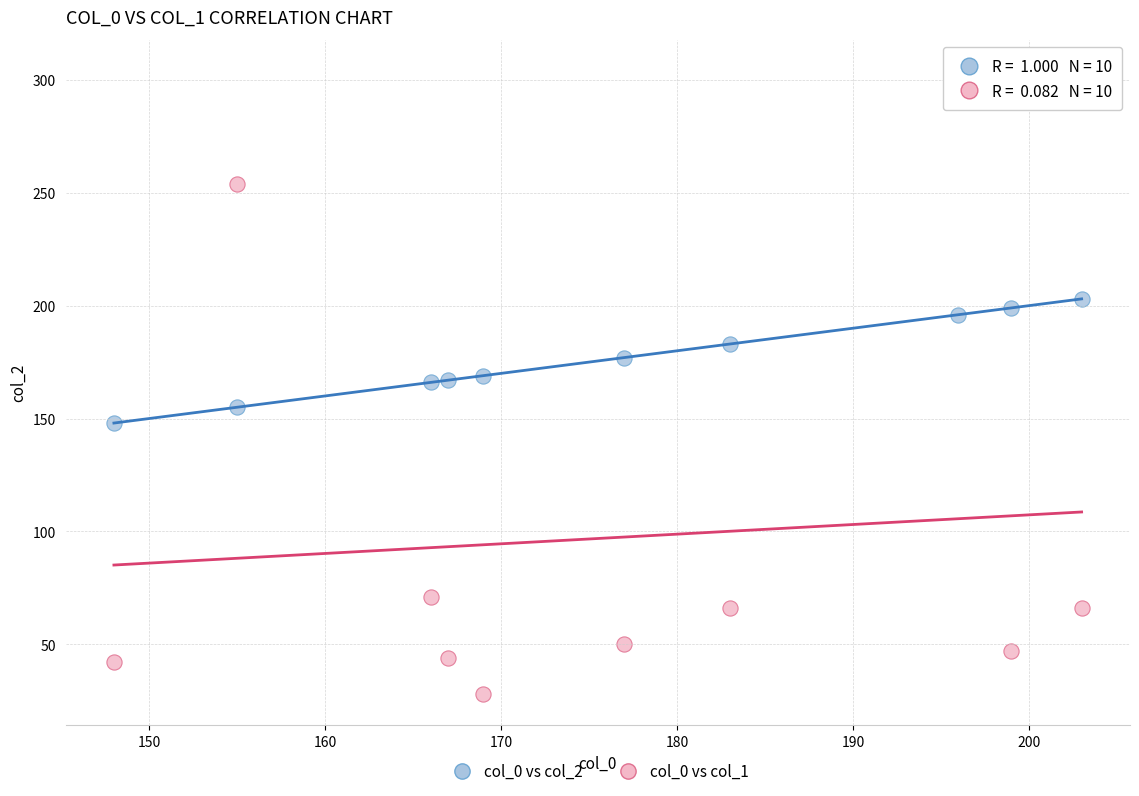

What is the X range (max minus min) for the scatter plot?

55